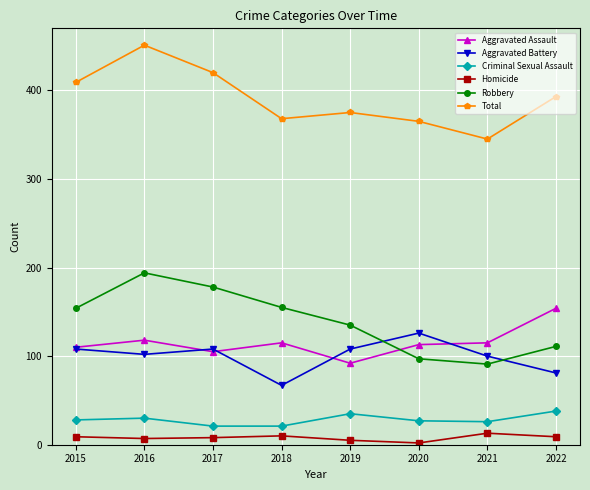

Which series has the largest total across all categories?

Total